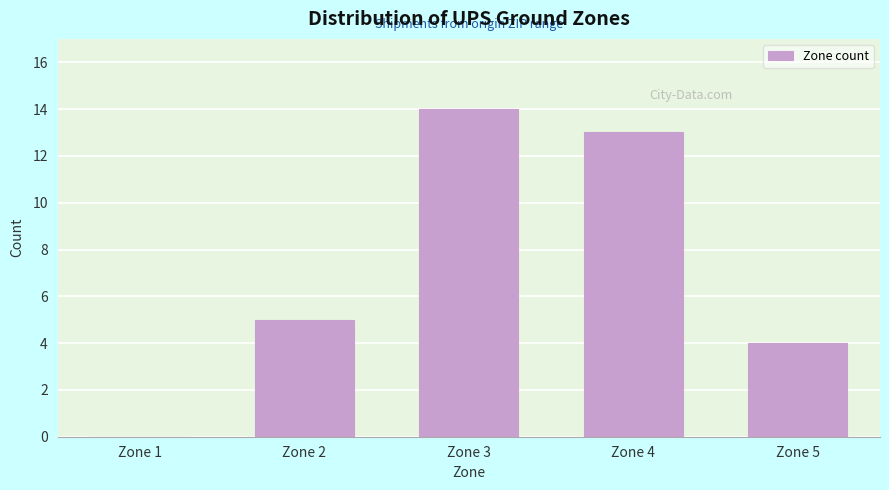

Reading left to right, list all the values displayed in this chart.

Zone 1=0	Zone 2=5	Zone 3=14	Zone 4=13	Zone 5=4